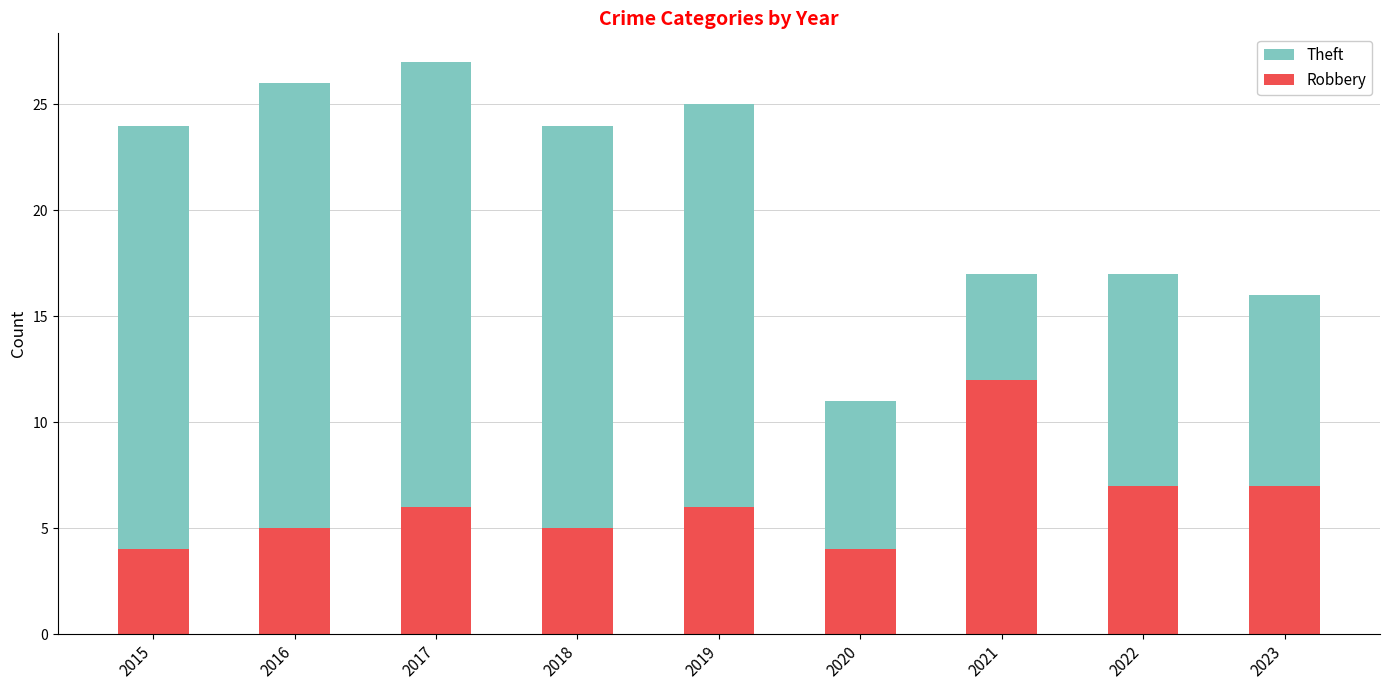

What is the difference between the second highest and minimum values in the Robbery series?

3